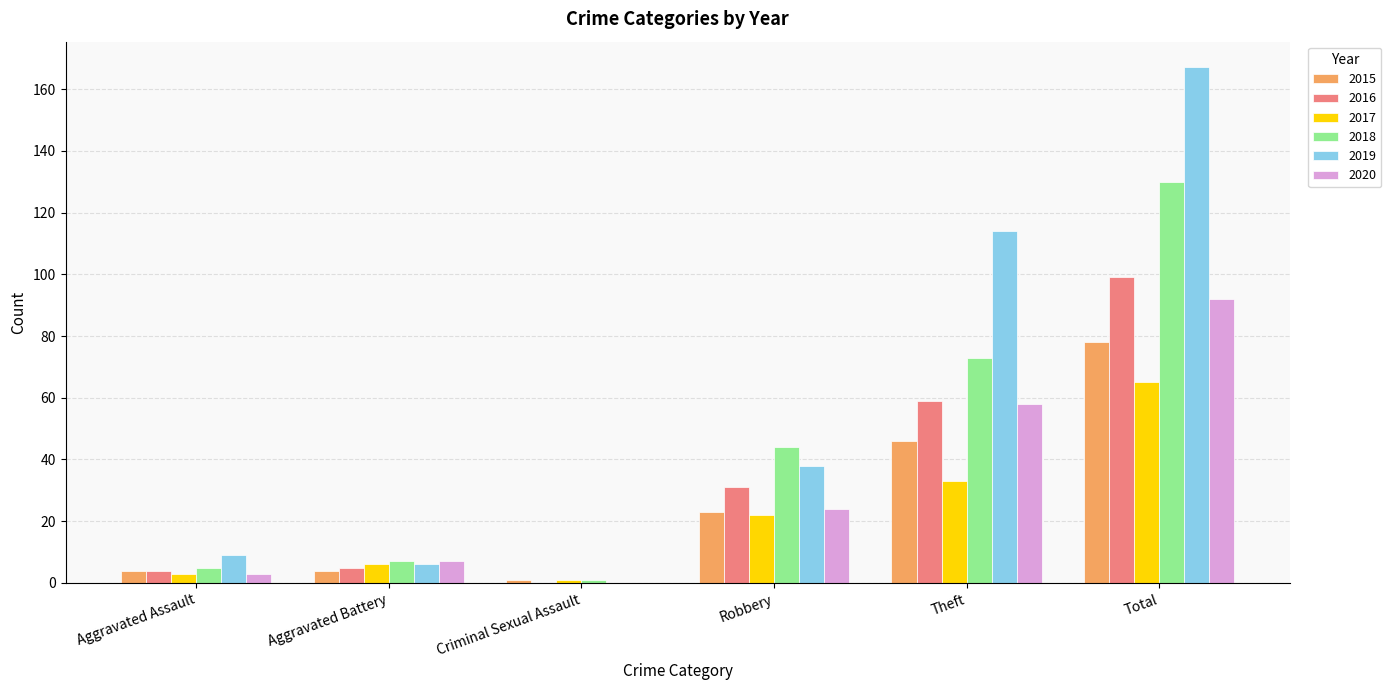

What is the maximum value for 2019?

167